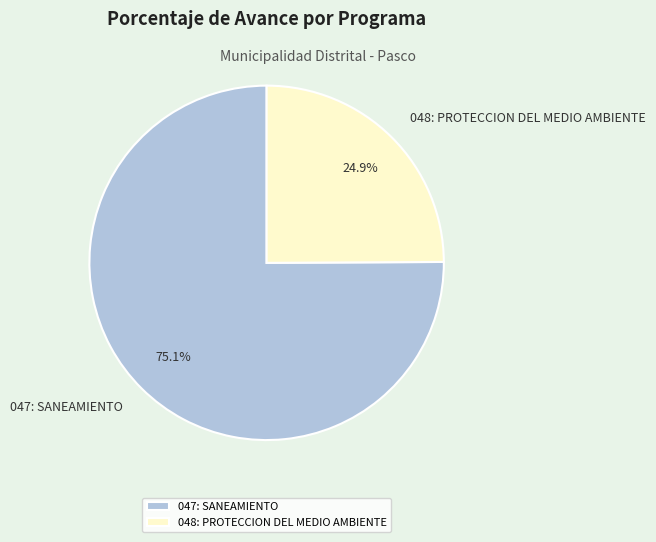

True or false: 047: SANEAMIENTO accounts for 75% of the total.

True